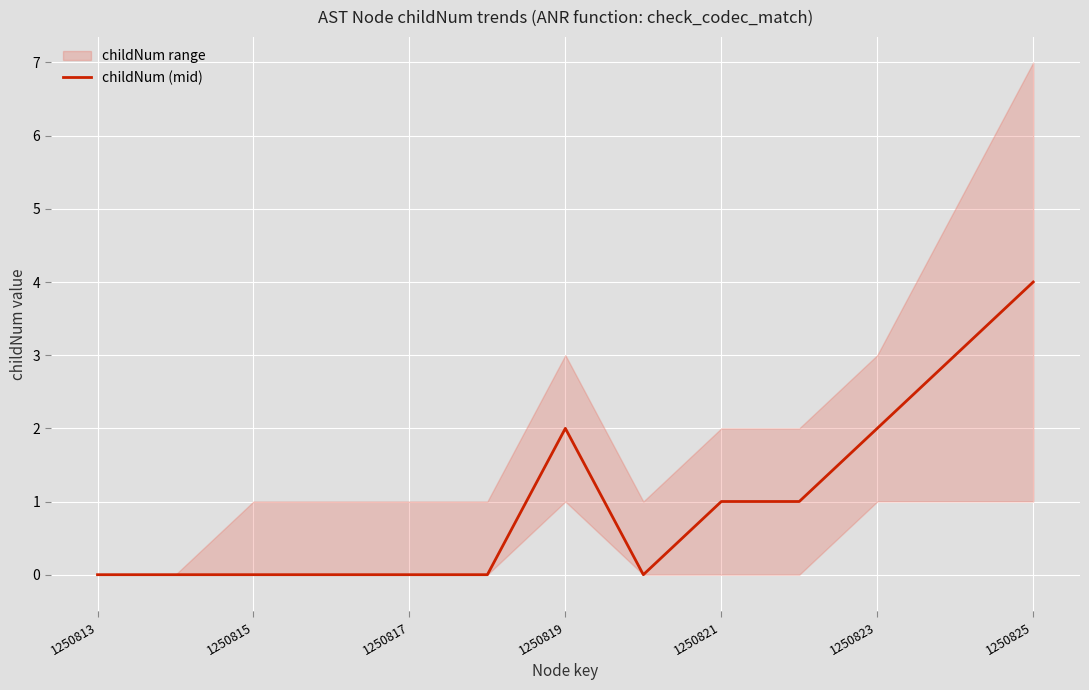

Count the values in the range 0 to 2.

11